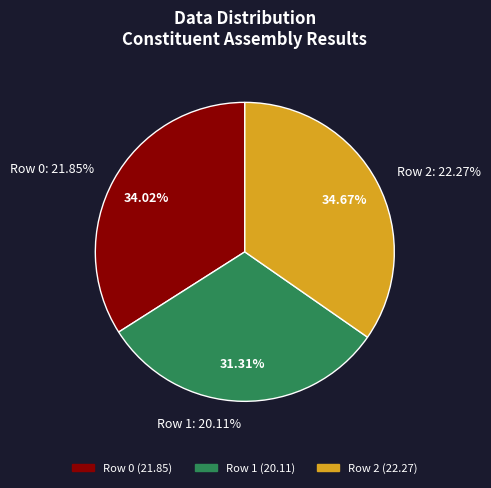

Which category has the smallest portion of the pie?

1